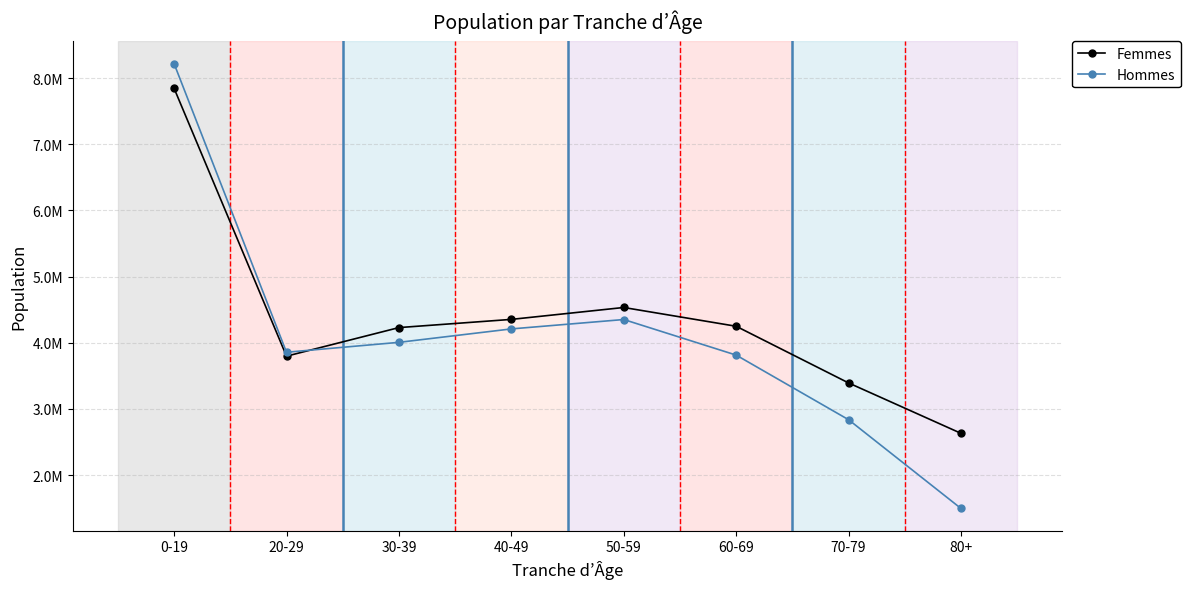

How many interior local peaks does the Femmes series have?

1